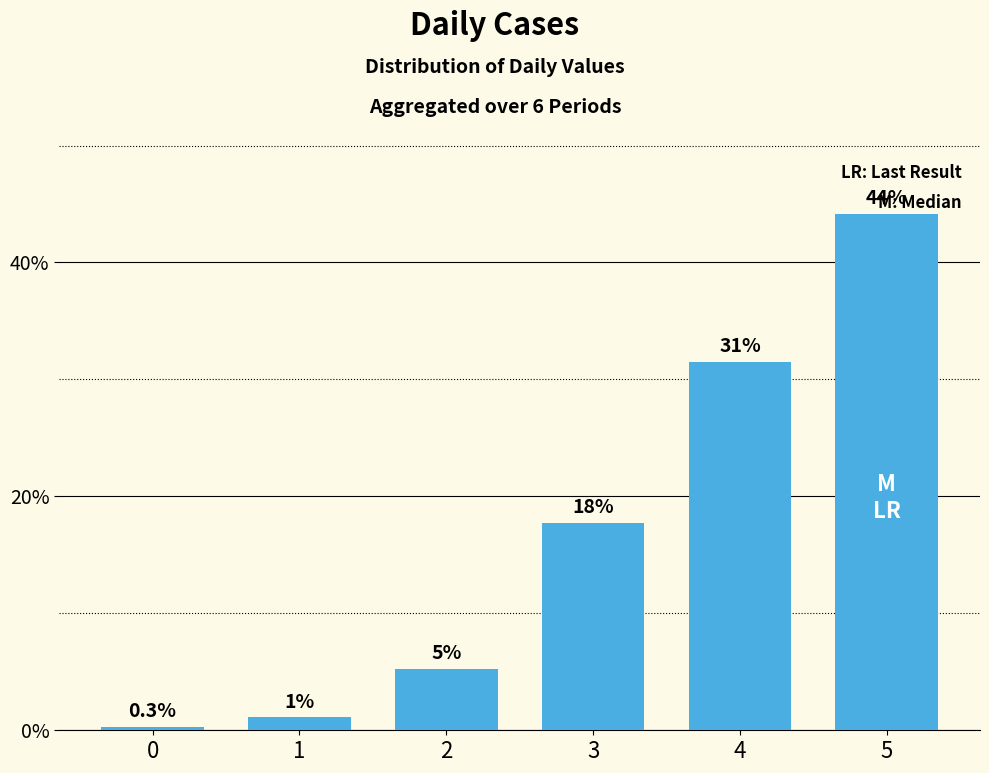

At which label is the value closest to 22?

3